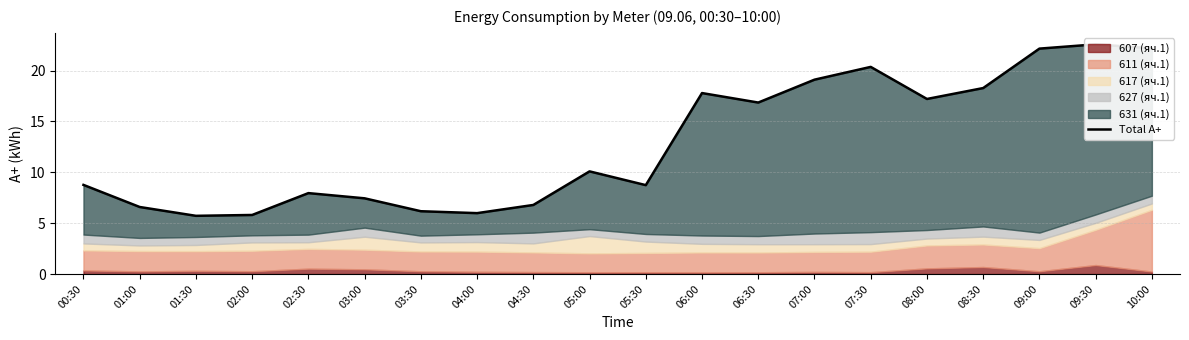

Approximately how many times larger is the value at 05:00 compared to 08:30?

0.6